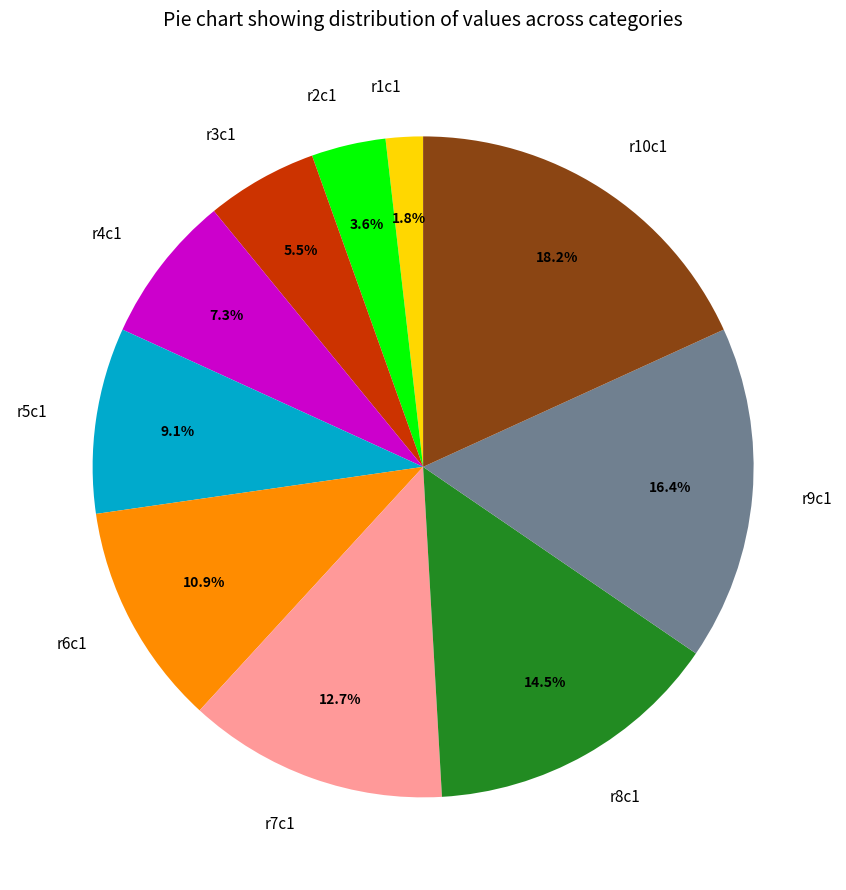

Does r3c1 represent more than half of the total?

No